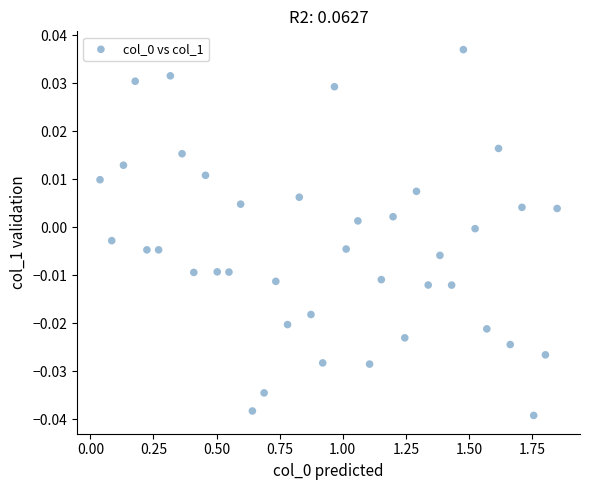

What is the range of X values (max minus min)?

1.8